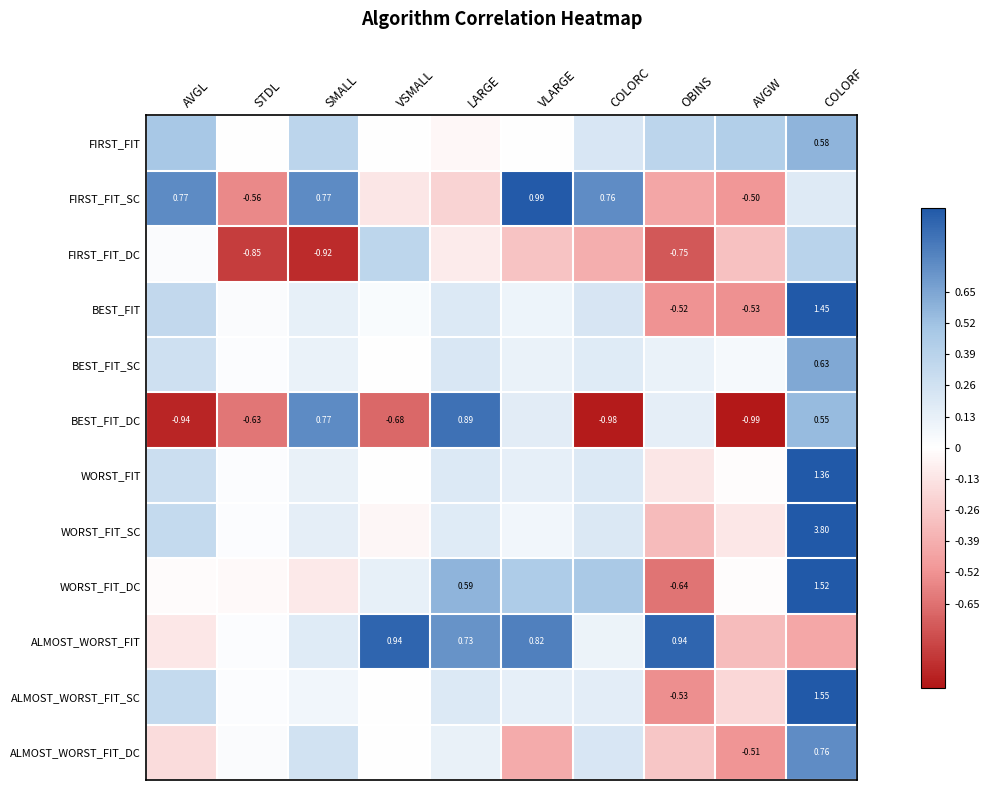

The FIRST_FIT series shows 0.6 at AVGW. True or false?

False